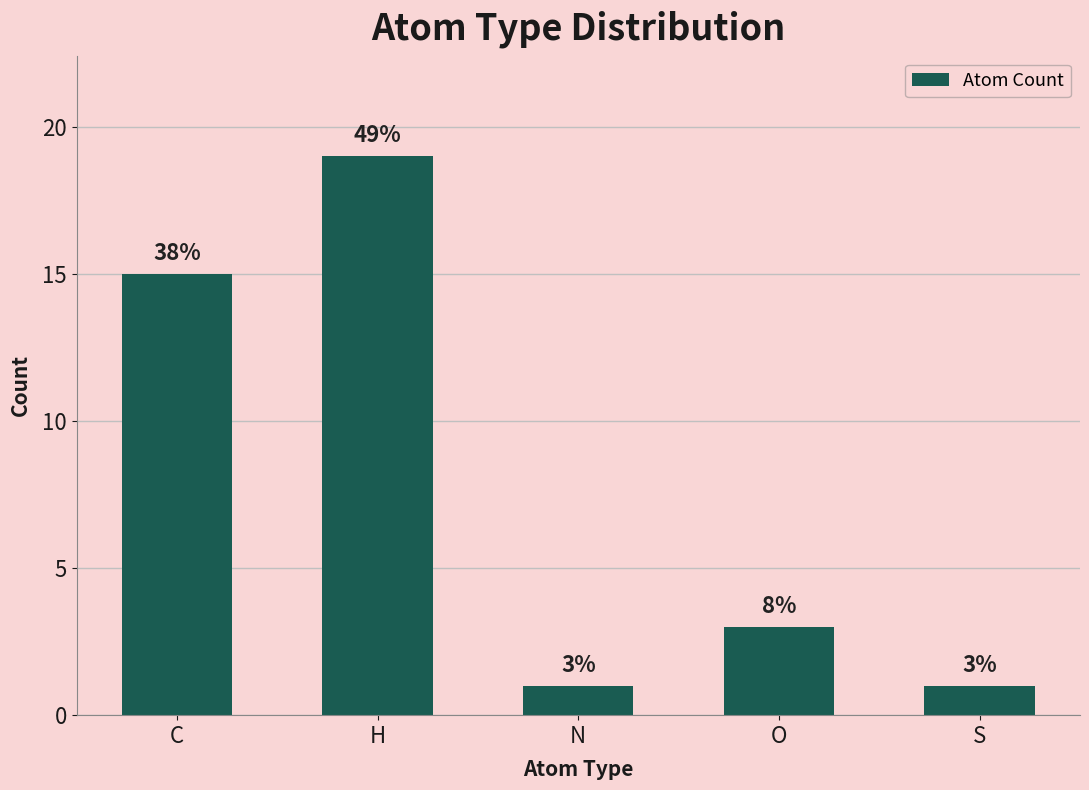

How many bars are there in total?

5